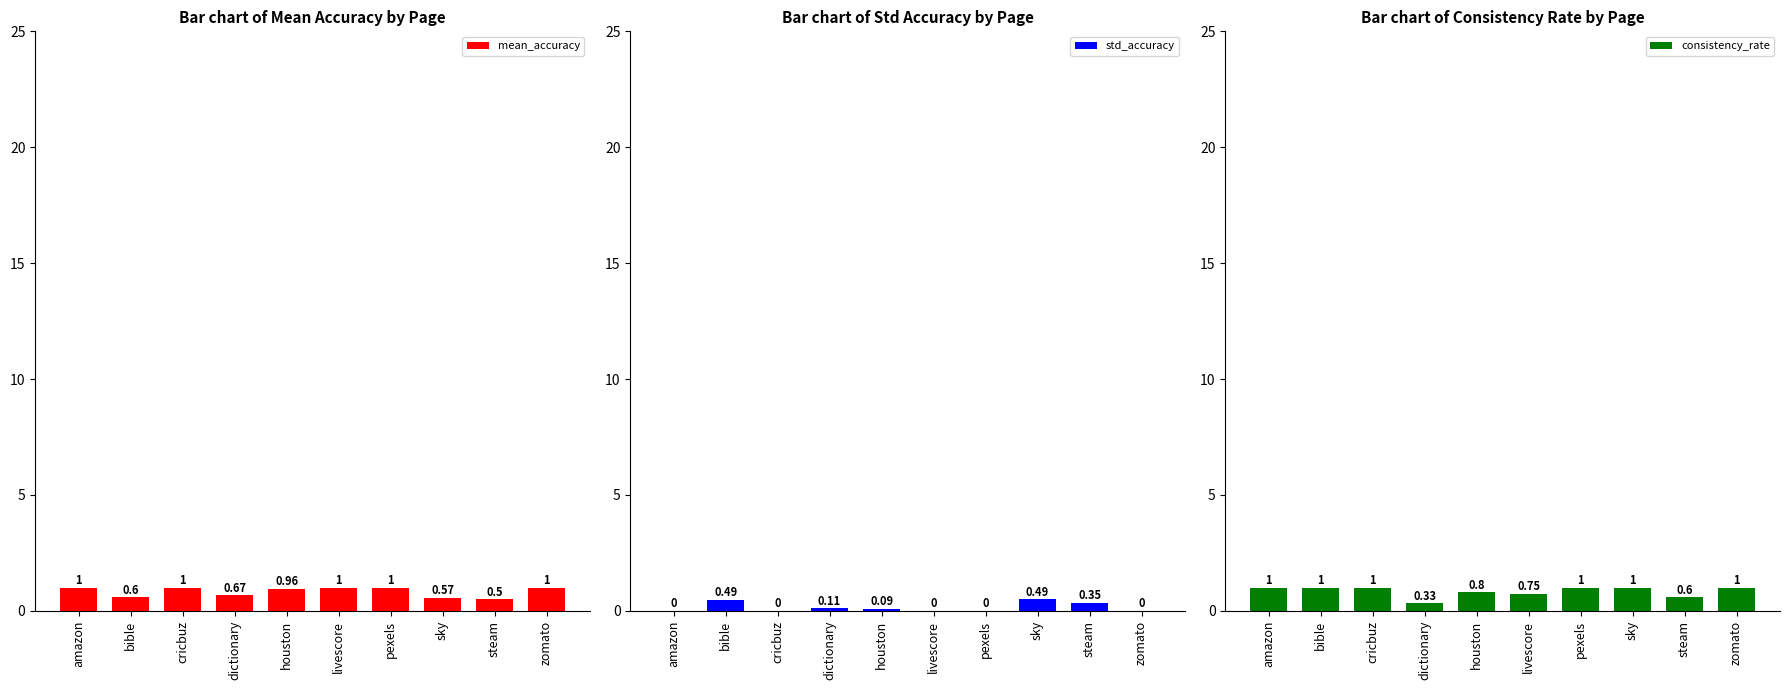

Reading left to right, extract all data points from this chart.

mean_accuracy: amazon=1.0	bible=0.6	cricbuz=1.0	dictionary=0.7	houston=1.0	livescore=1.0	pexels=1.0	sky=0.6	steam=0.5	zomato=1.0
std_accuracy: amazon=0.0	bible=0.5	cricbuz=0.0	dictionary=0.1	houston=0.1	livescore=0.0	pexels=0.0	sky=0.5	steam=0.4	zomato=0.0
consistency_rate: amazon=1.0	bible=1.0	cricbuz=1.0	dictionary=0.3	houston=0.8	livescore=0.8	pexels=1.0	sky=1.0	steam=0.6	zomato=1.0